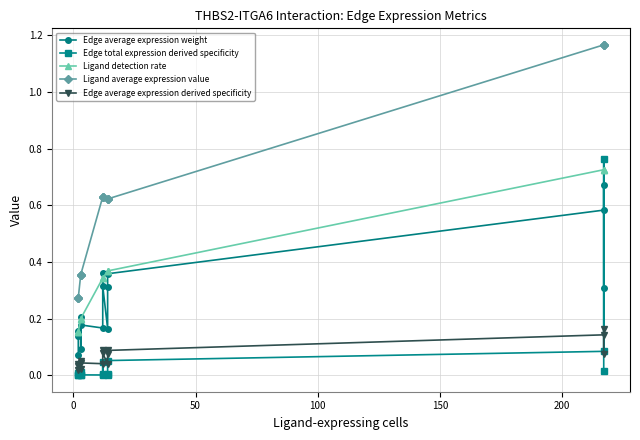

What is the sum of all Ligand detection rate values?

5.4